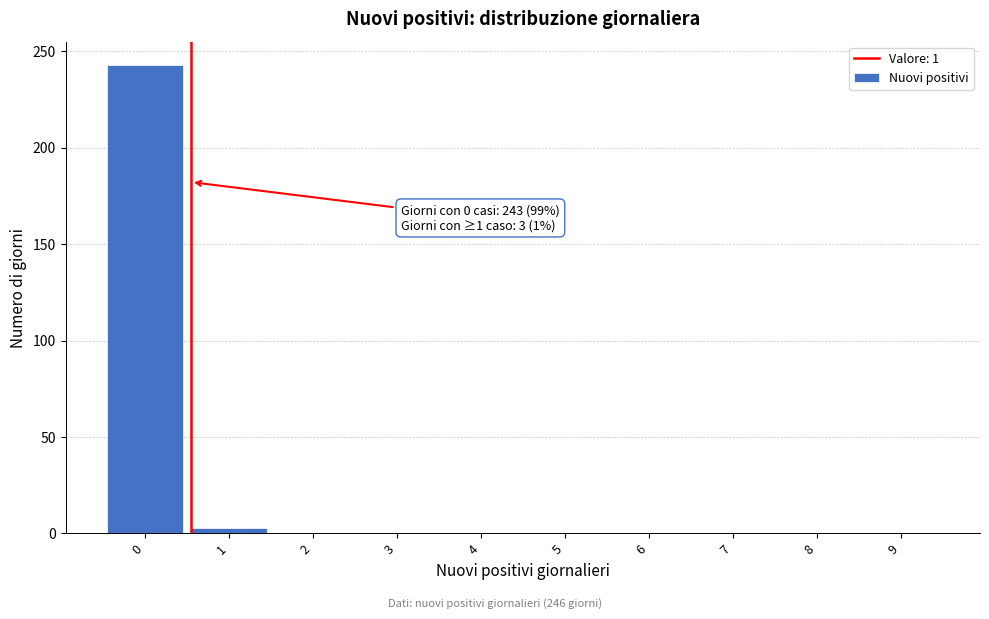

Reading left to right, transcribe all the data shown in this chart.

0=243	1=3	2=0	3=0	4=0	5=0	6=0	7=0	8=0	9=0